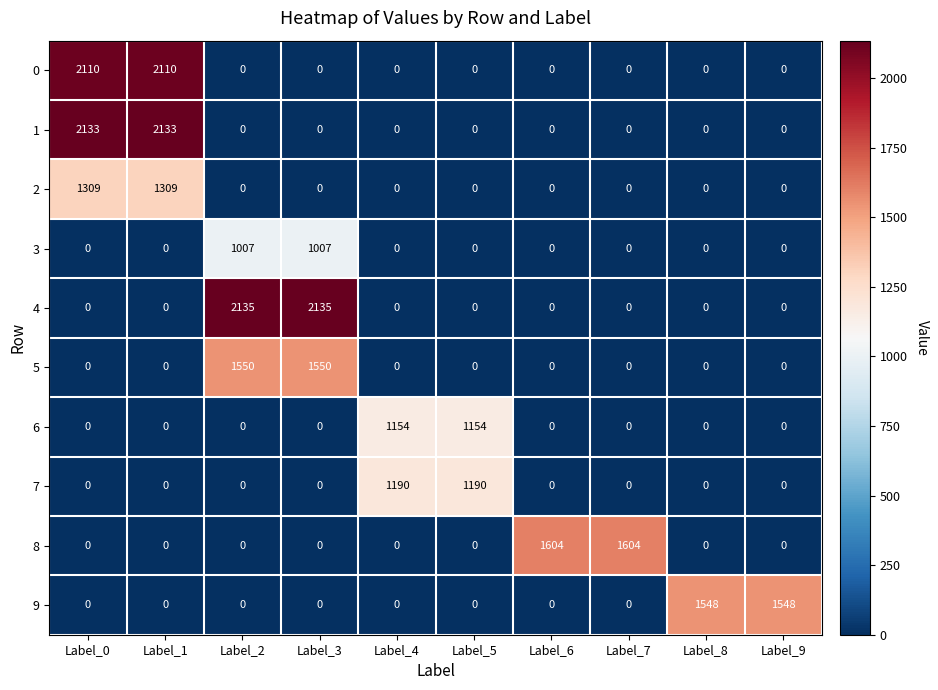

Read the 5 value at Label_2.

1550